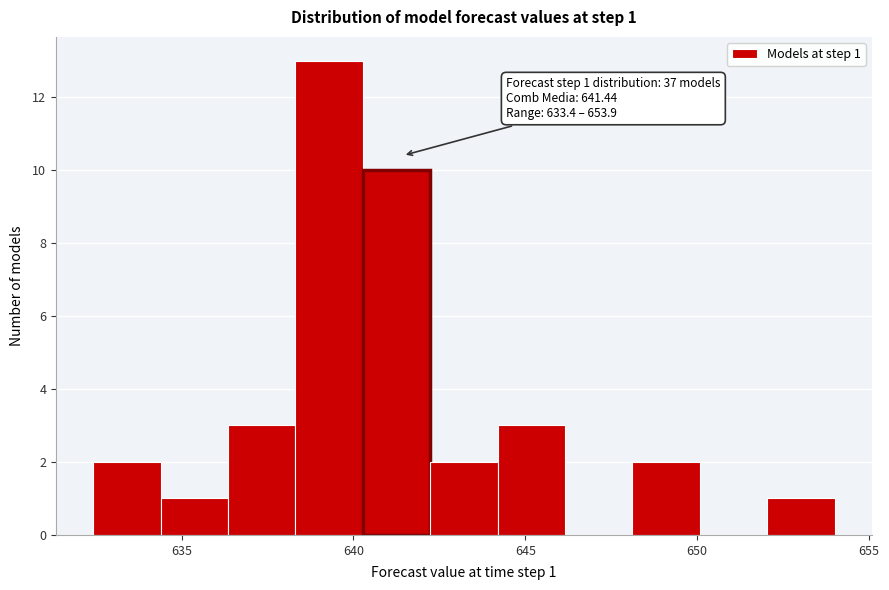

Read against the x-axis, roughly where is the centre of the tallest bar?

639.5